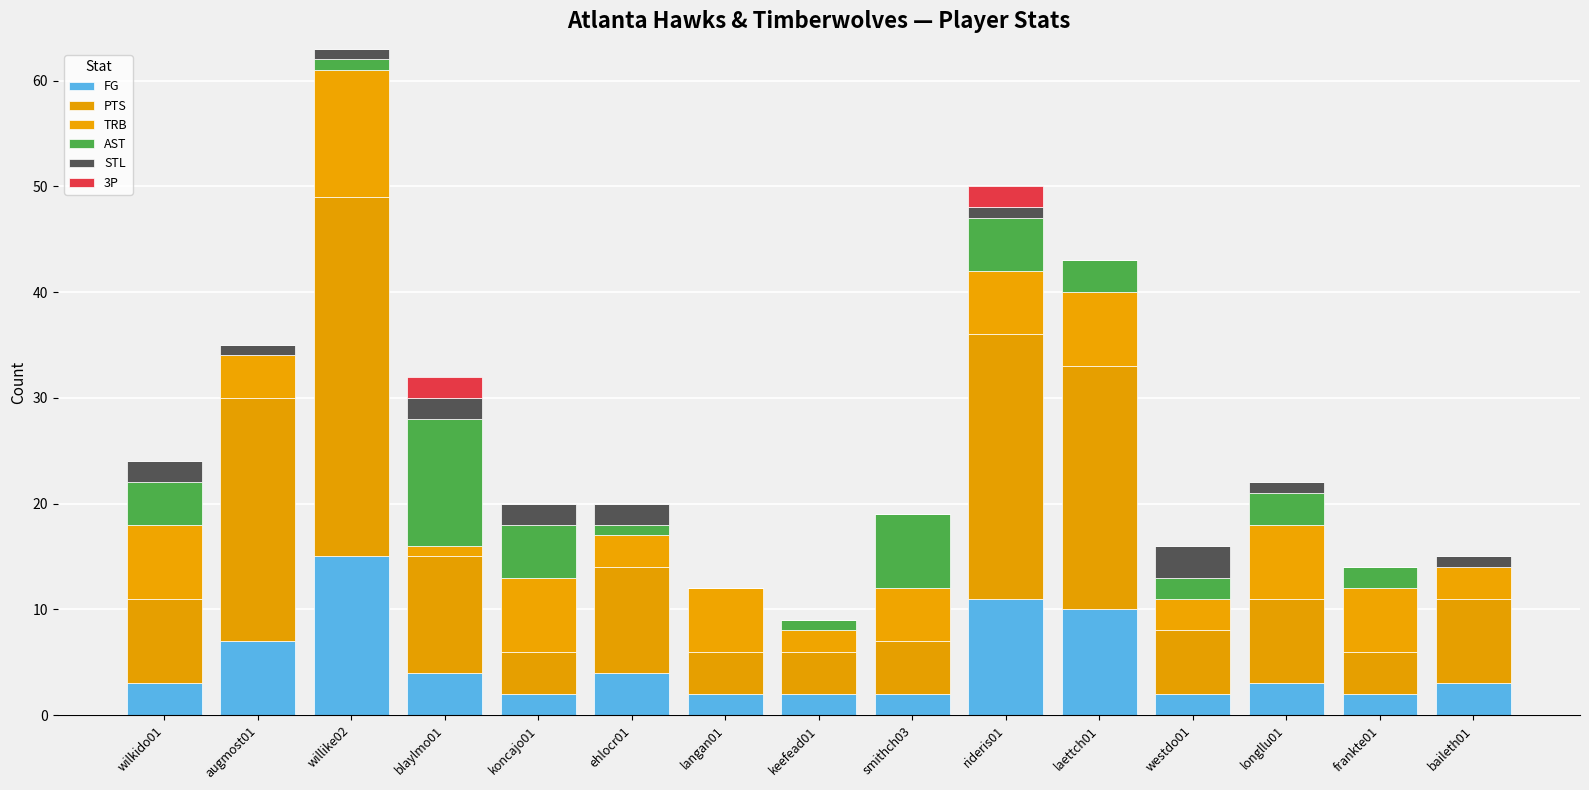

What is the average value of the AST series?

3